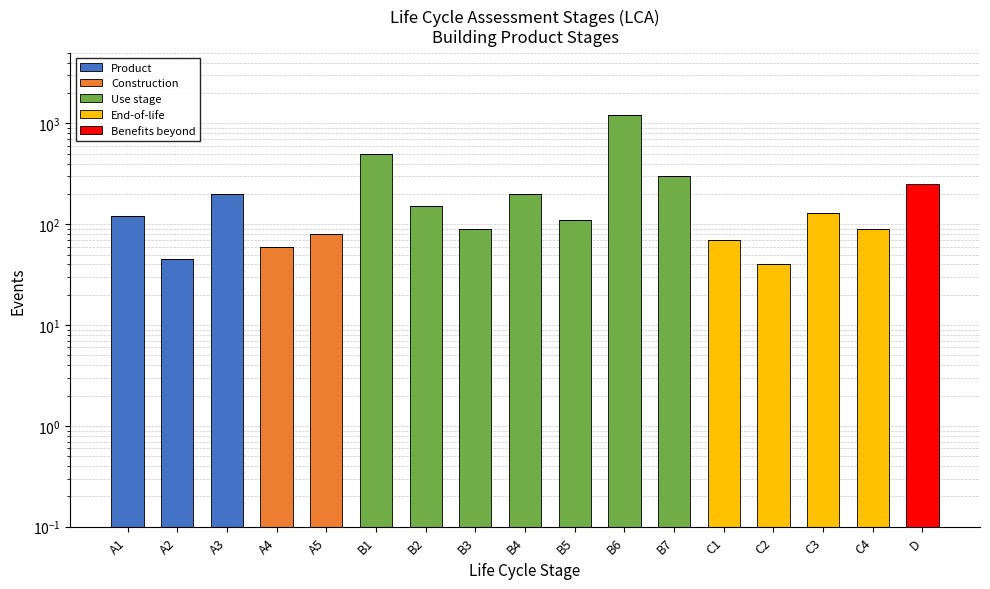

What is the total value across all series at B3?

90